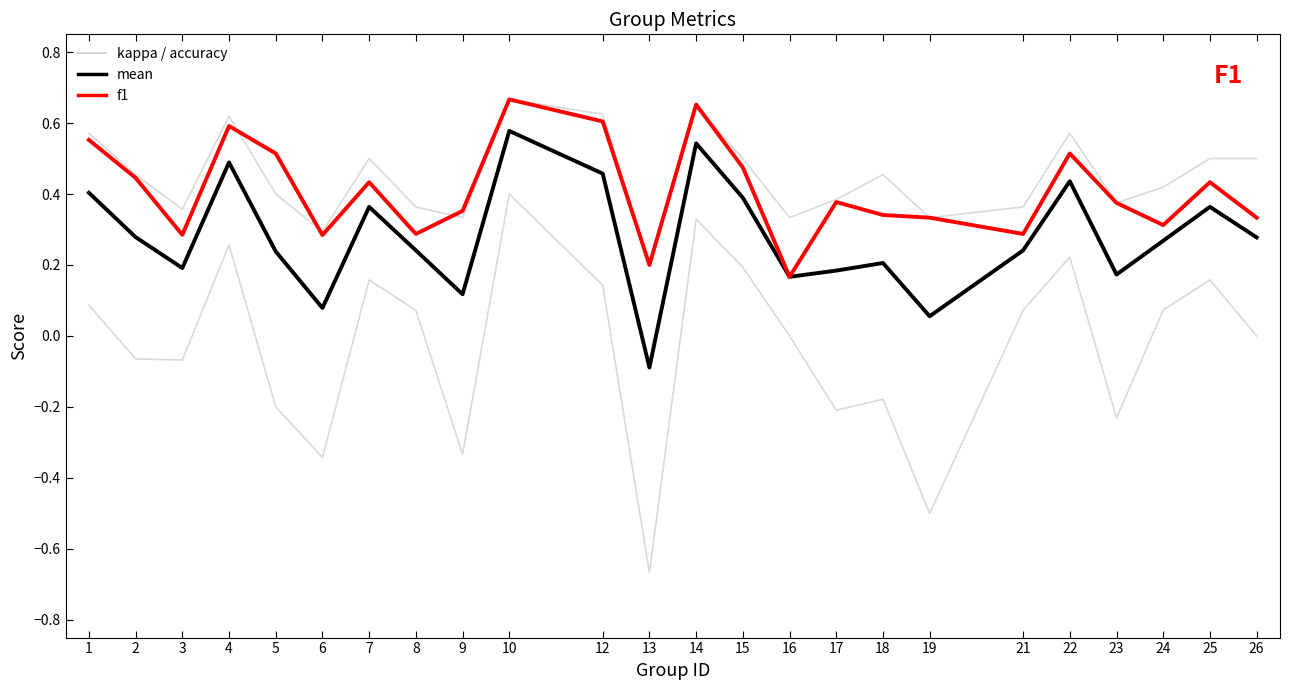

How many lines are shown in the chart?

5